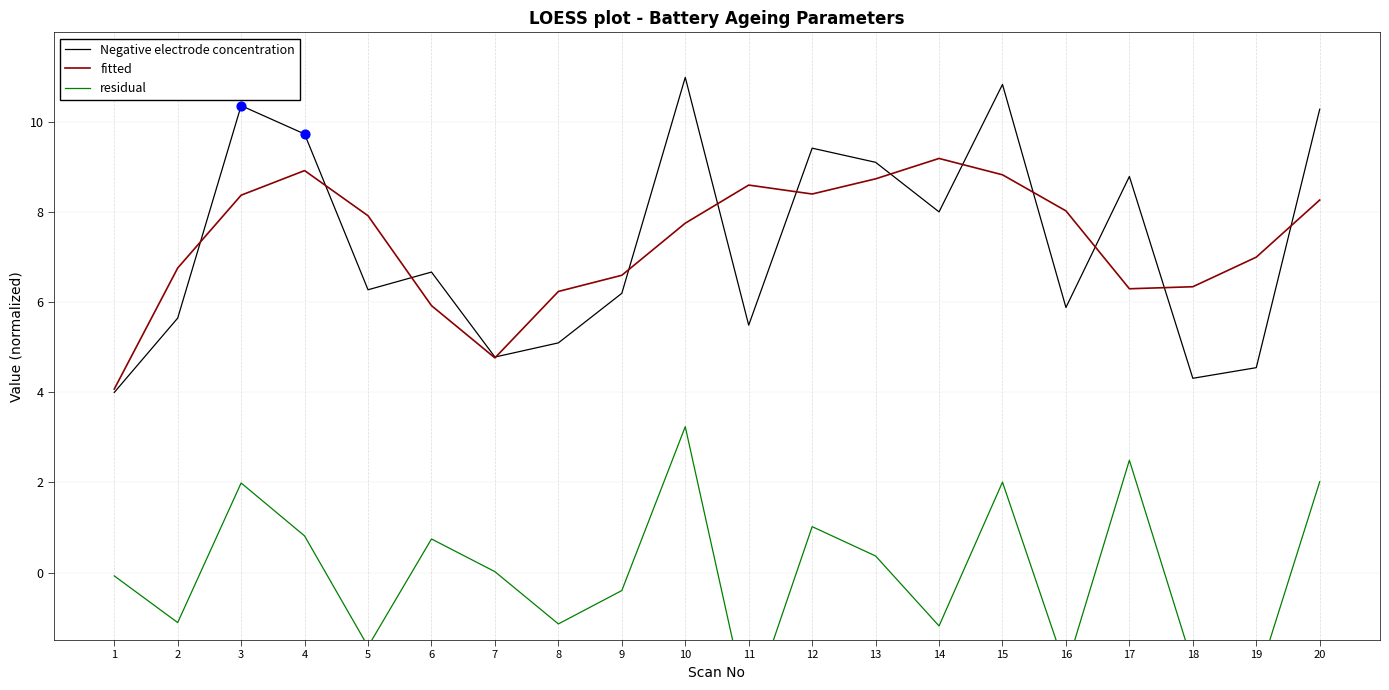

What is the total value across all series at 18?

8.6